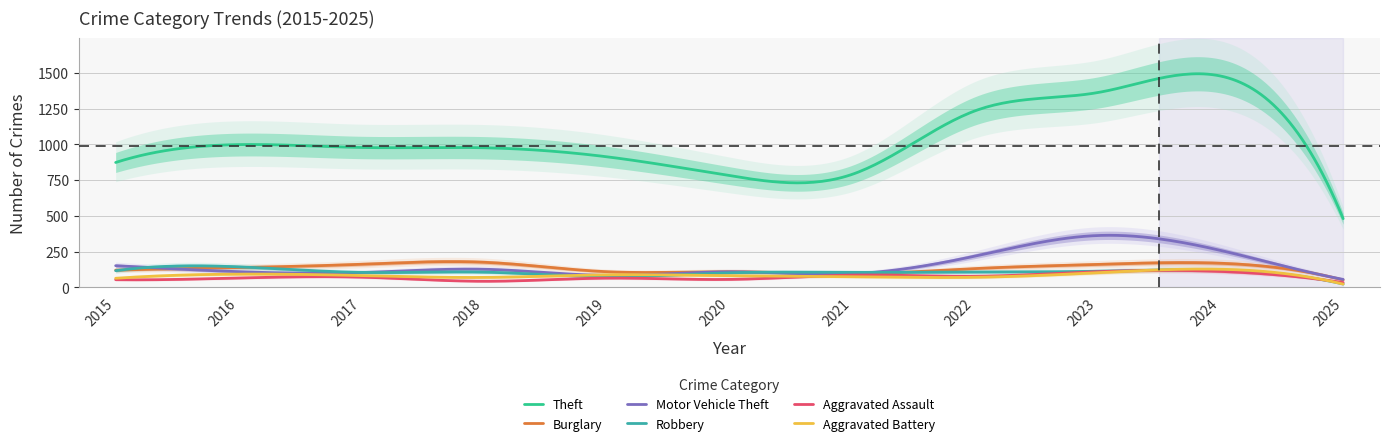

What is the spread (max minus min) of values at 2023?

1260